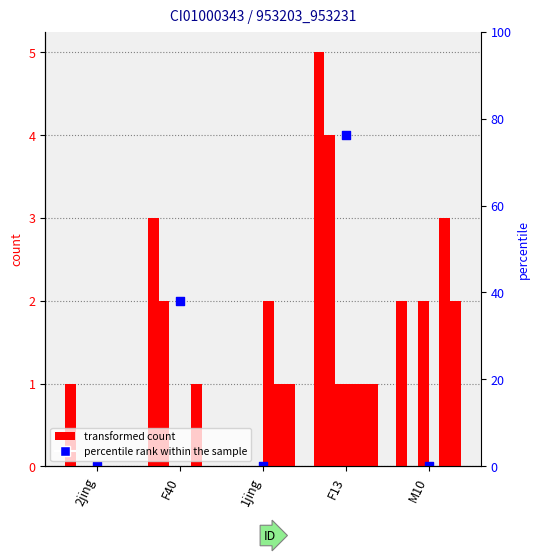

At how many categories does at least one series exceed 2?

2